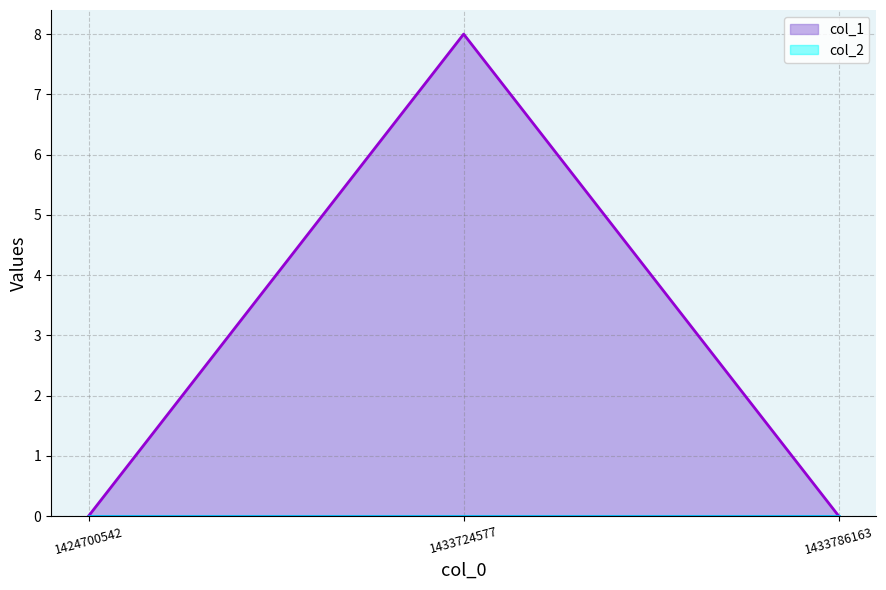

At which label is col_2 closest to 0?

1424700542